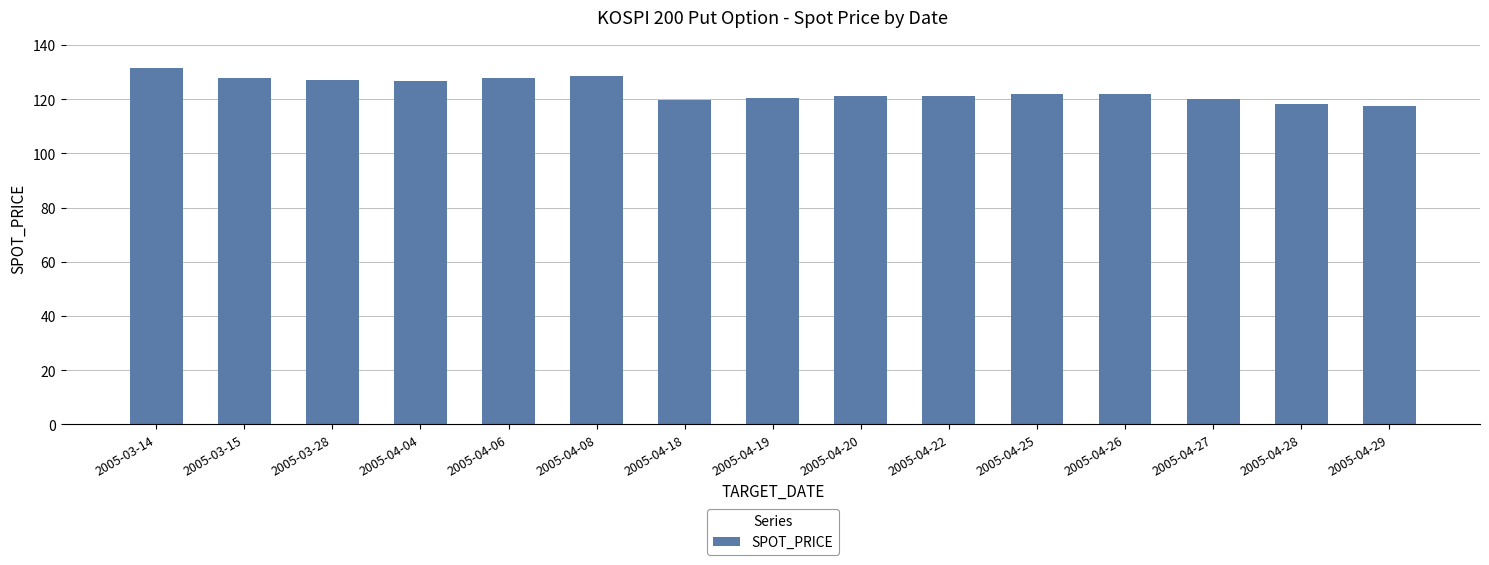

What is the smallest value displayed?

117.6